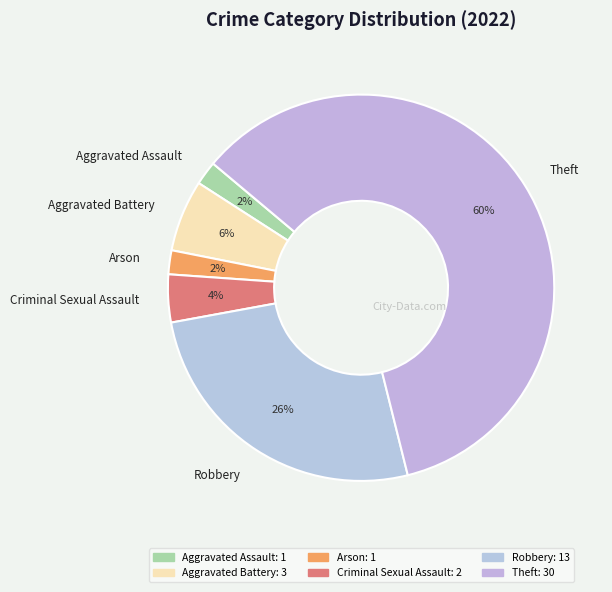

Combined, do Criminal Sexual Assault and Aggravated Battery account for over 50%?

No